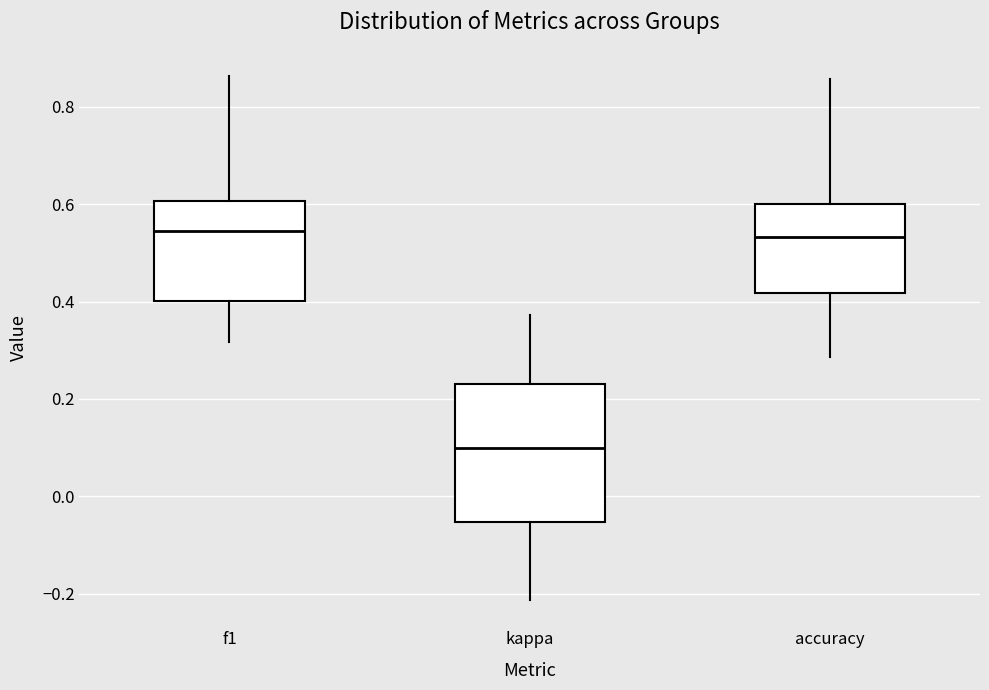

Which box is the tallest, from its lower edge to its upper edge?

kappa